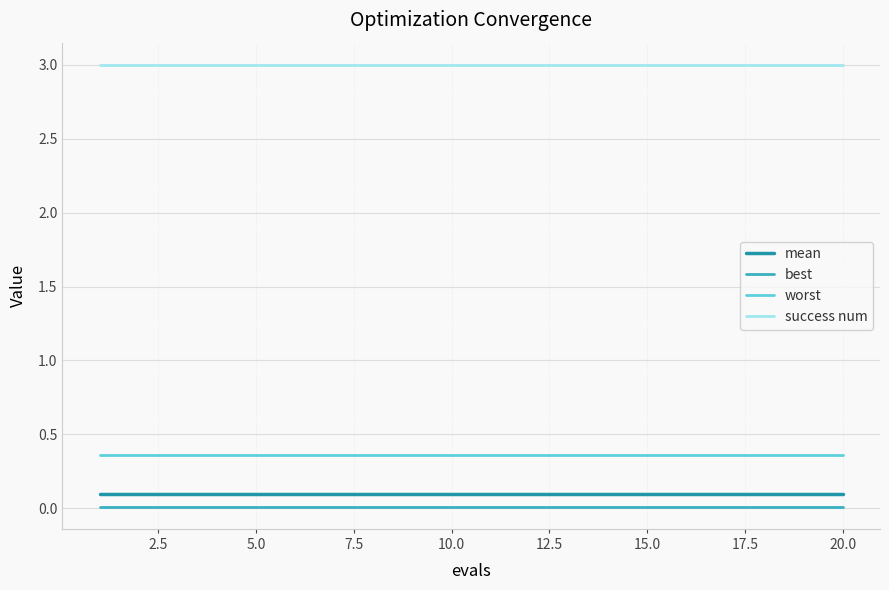

Rank the series by their maximum value, from highest to lowest.

success num, worst, mean, best